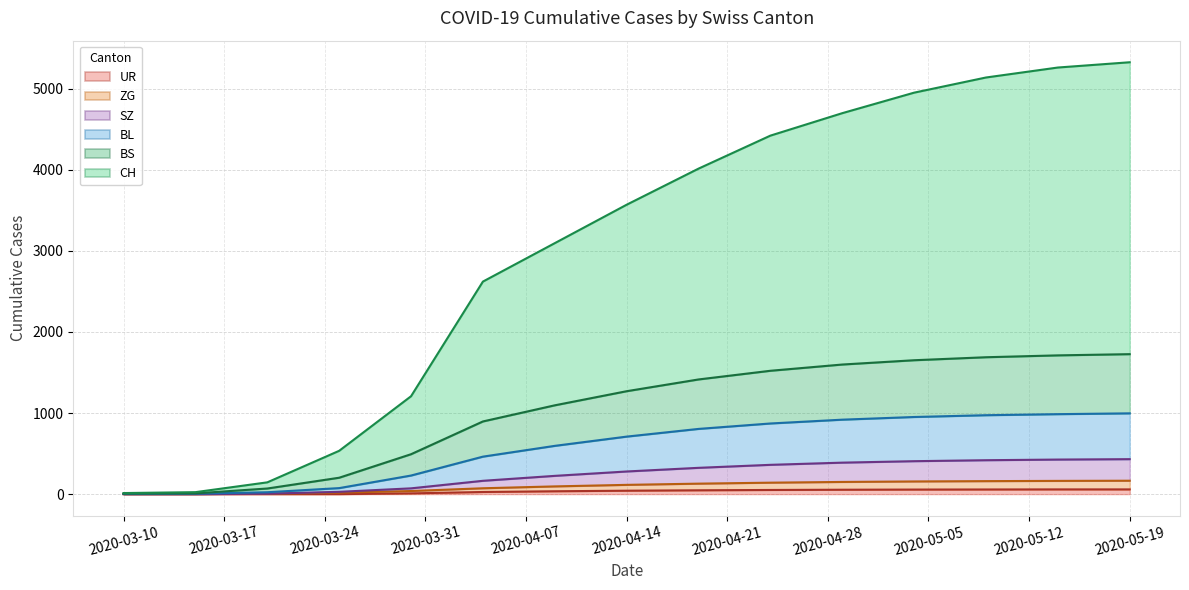

What are all the series names shown in the legend?

CH, BS, BL, ZG, SZ, UR